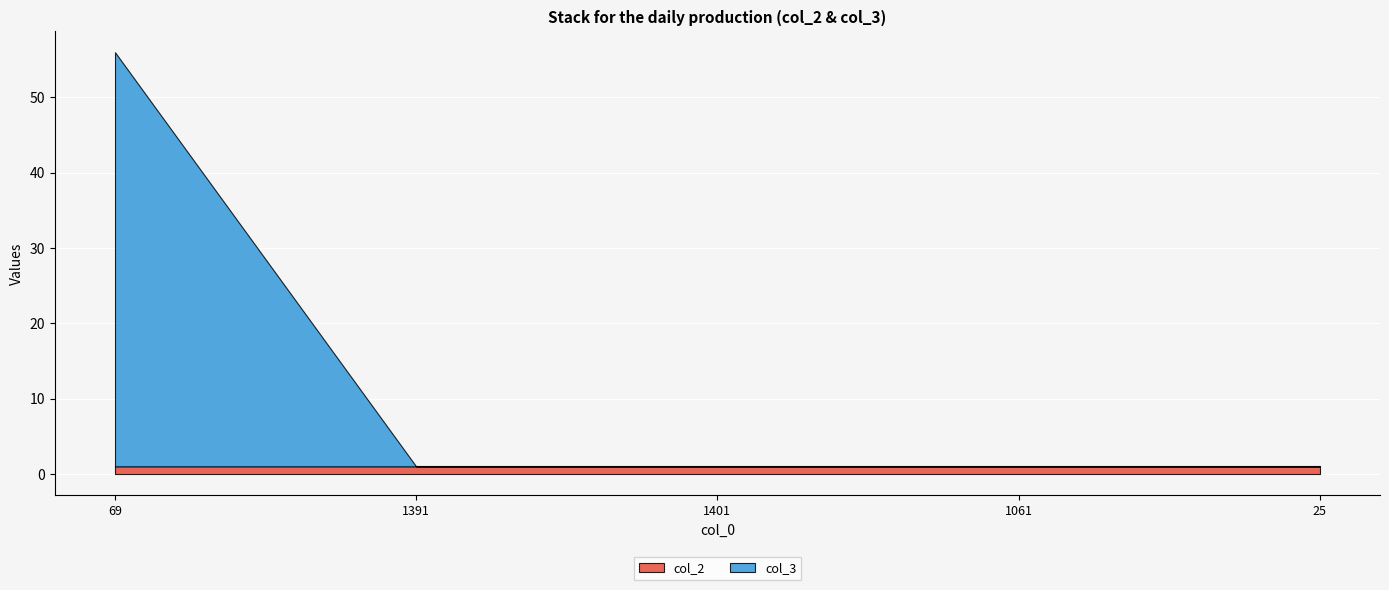

How many series are shown in this chart?

2